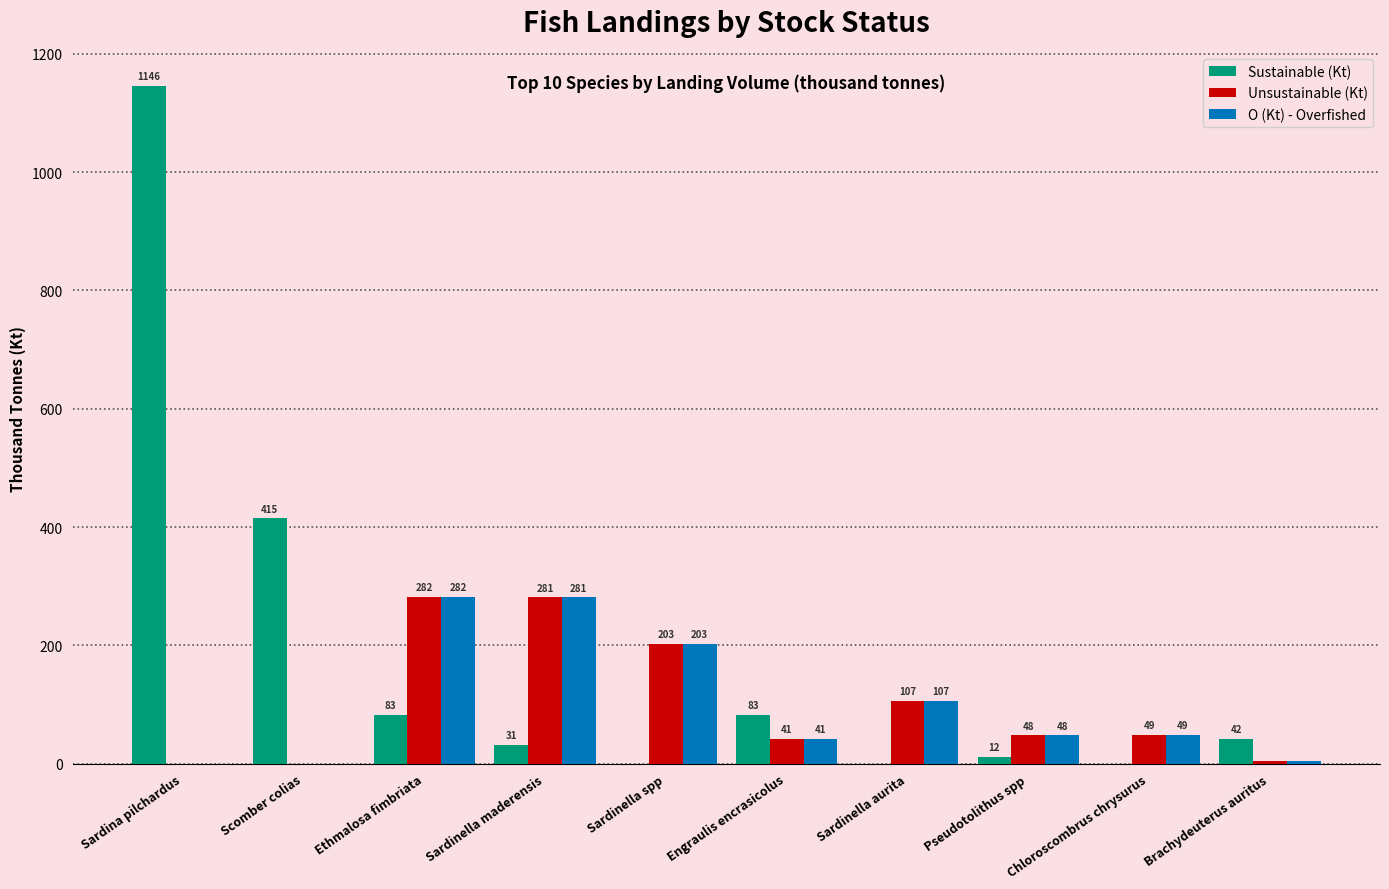

How many values in O (Kt) - Overfished are above zero?

8